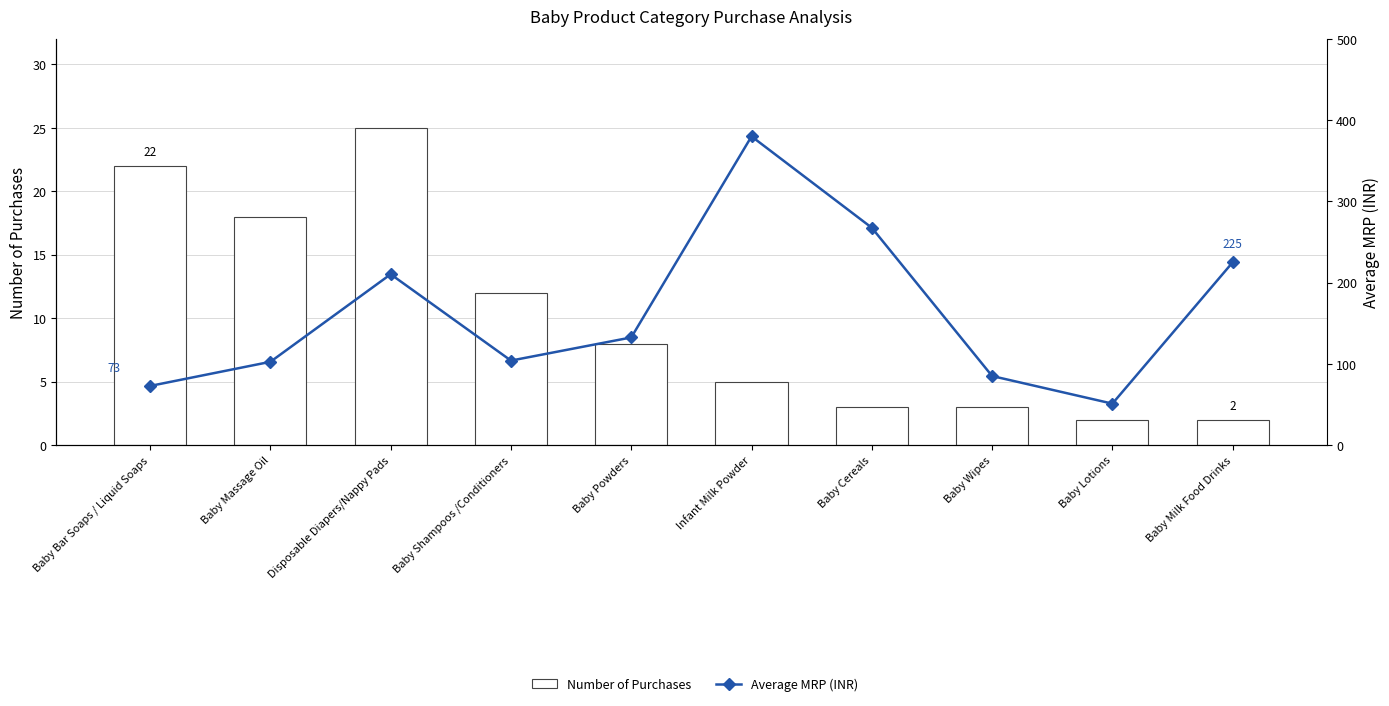

Are the bars grouped side by side (vs. stacked)?

Yes